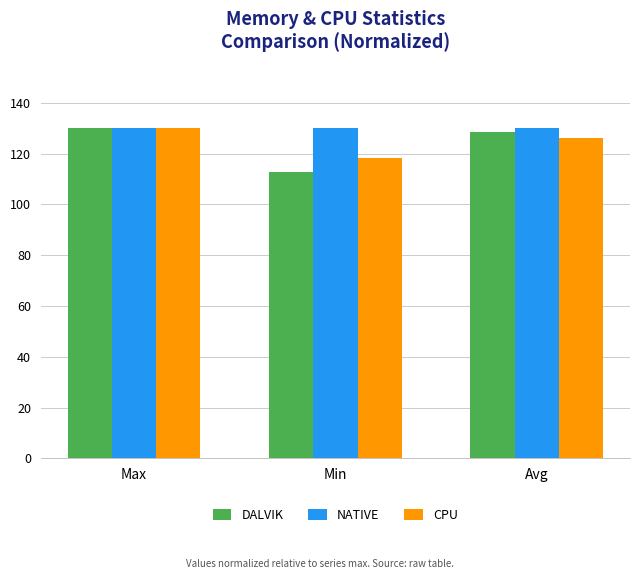

Between Min and Avg, which series saw the biggest shift?

DALVIK